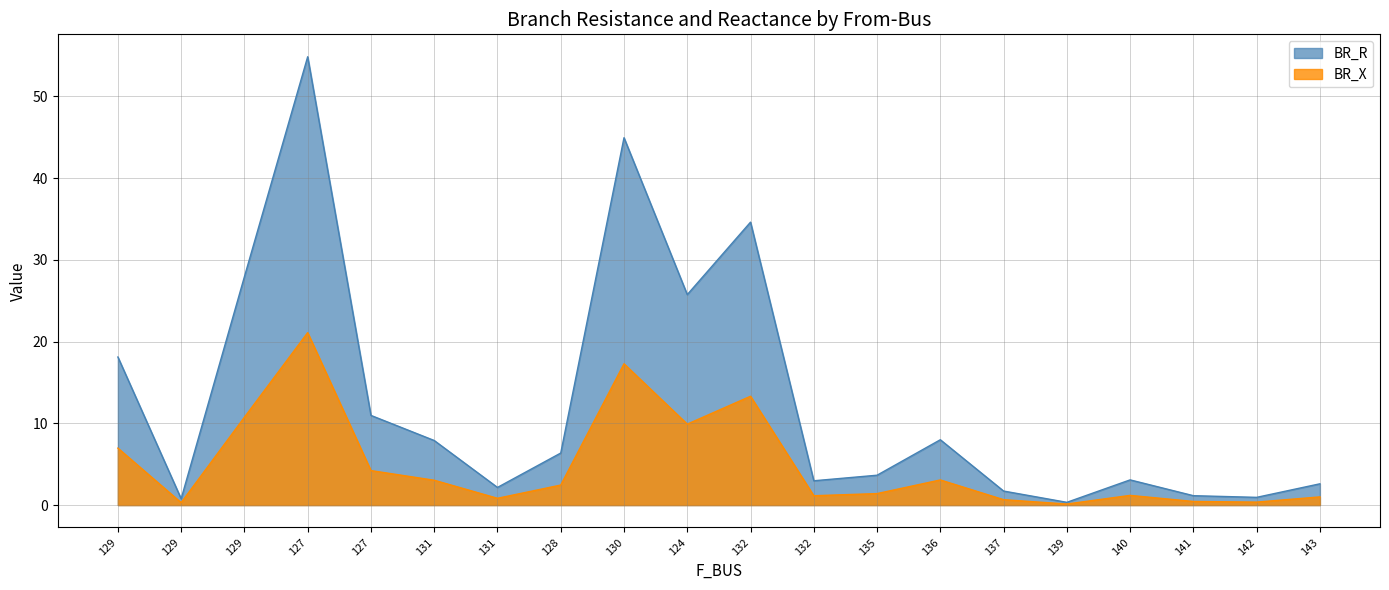

True or false: BR_R and BR_X intersect in this chart.

False